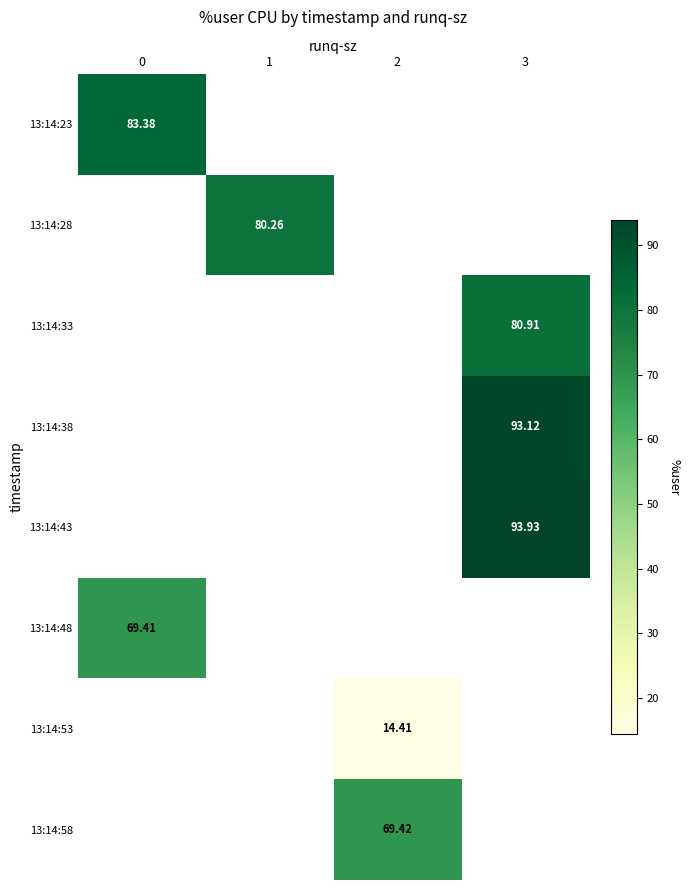

Between 2 and 3, which is larger?

3